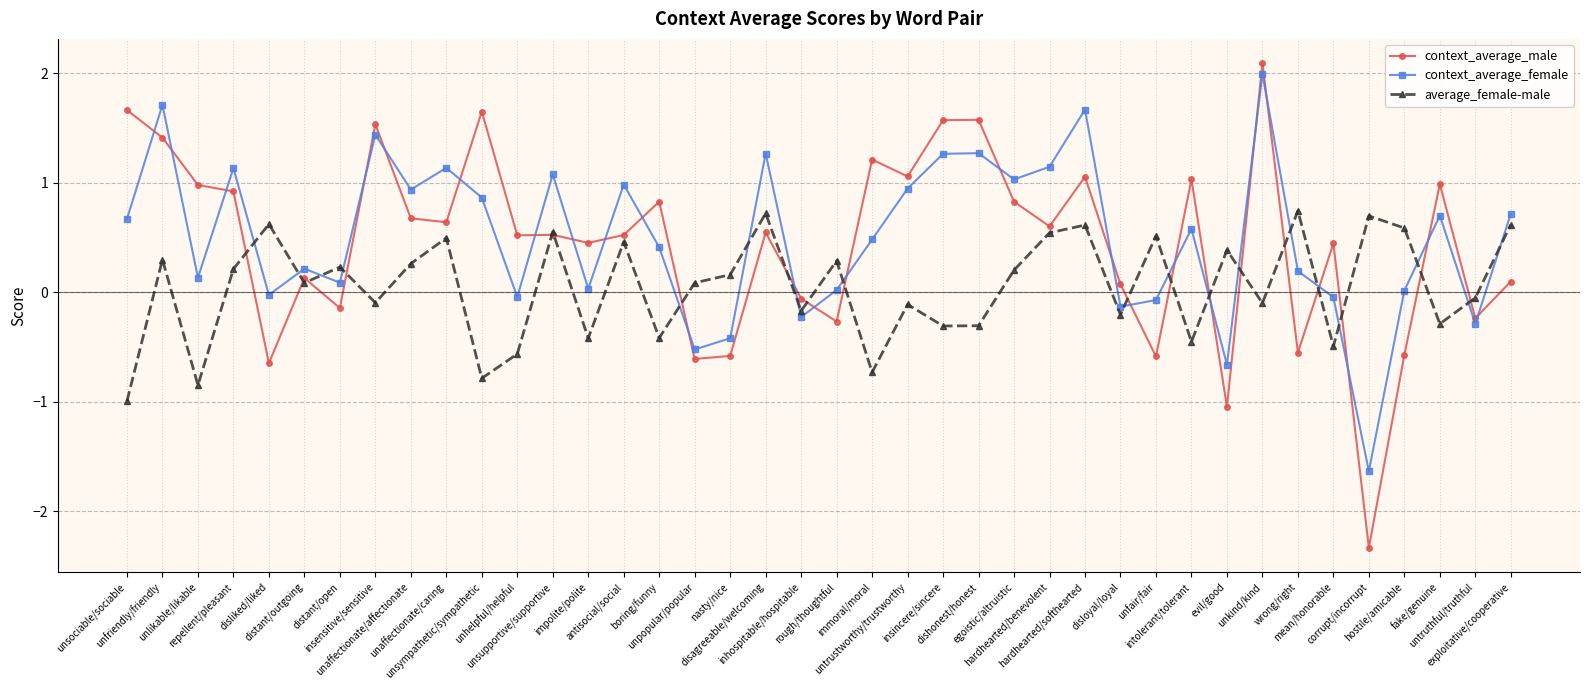

At which label does context_average_male first exceed 0?

unsociable/sociable